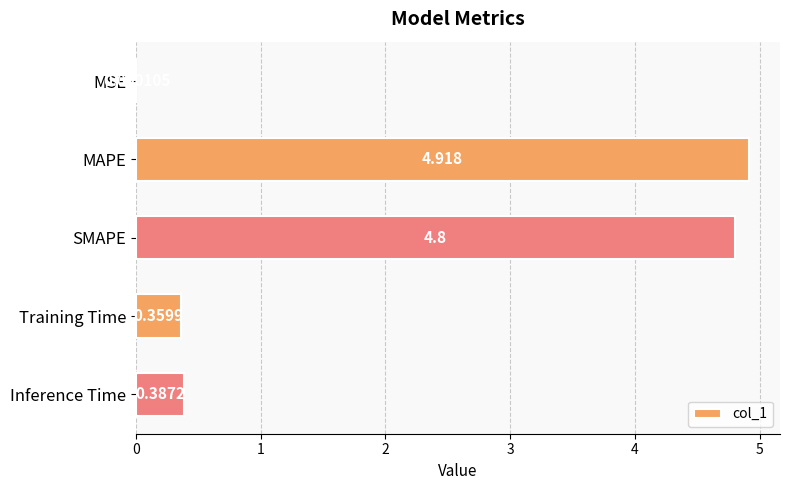

Which has a higher value, Inference Time or MAPE?

MAPE